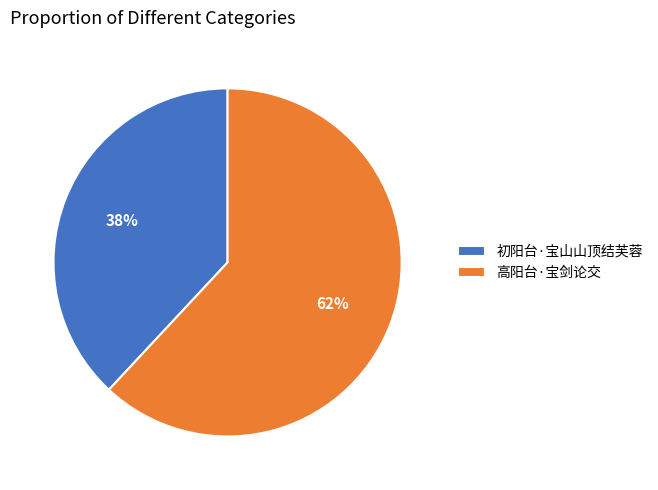

True or false: 高阳台·宝剑论交 accounts for 62% of the total.

True